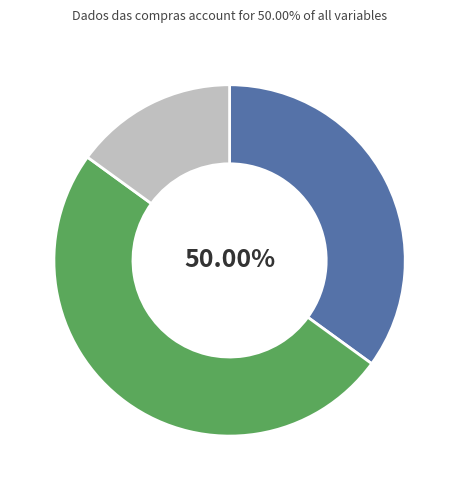

True or false: Dados das compras accounts for 57% of the total.

False